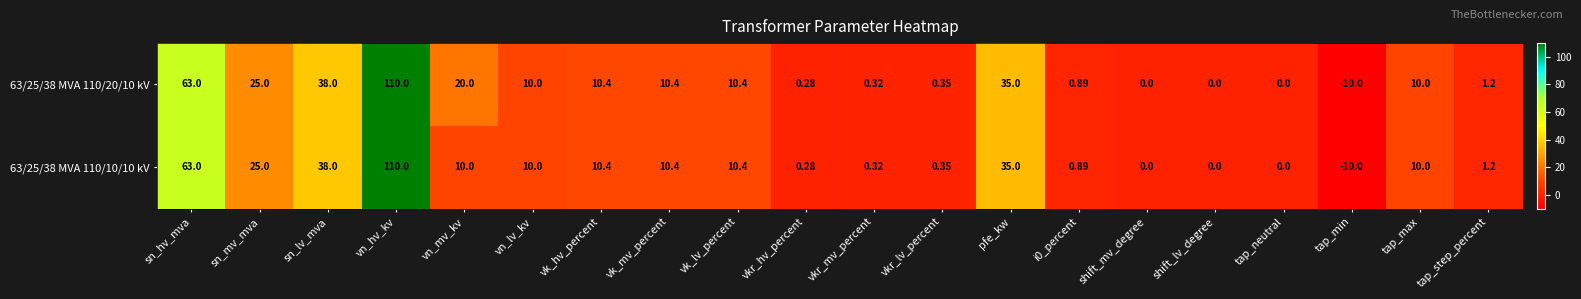

Count the number of categories in the chart.

20